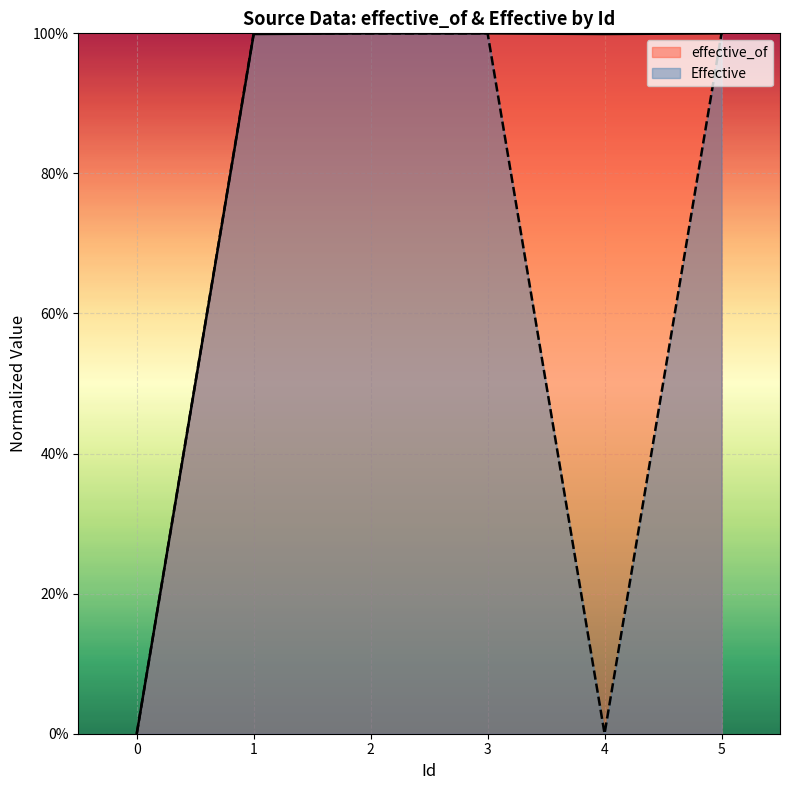

How many series are shown in this chart?

2